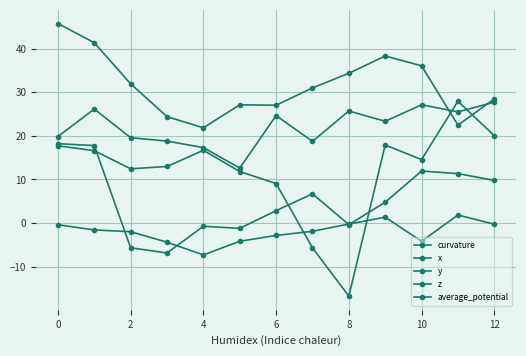

How many values in the x series exceed 30?

7